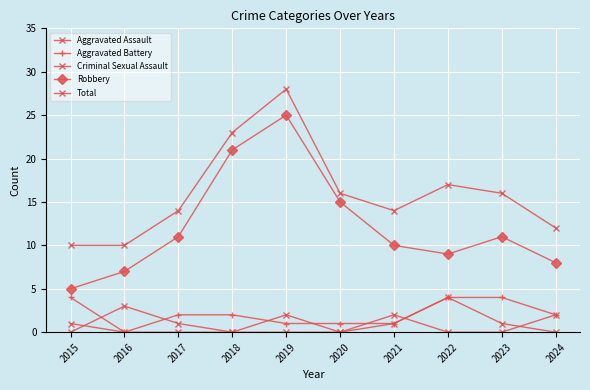

How many data points does each series have?

10